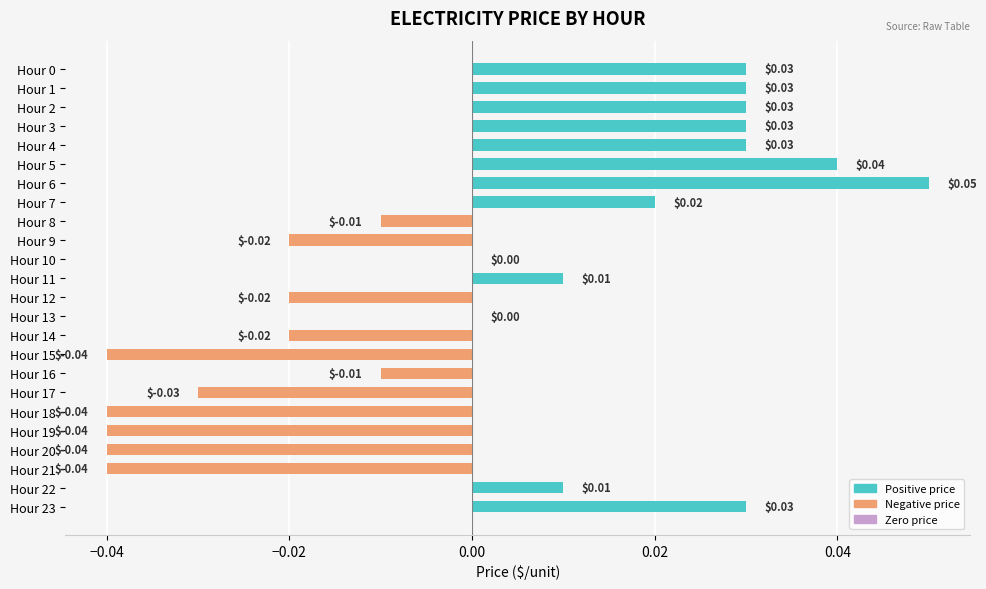

How many data points does each series have?

24